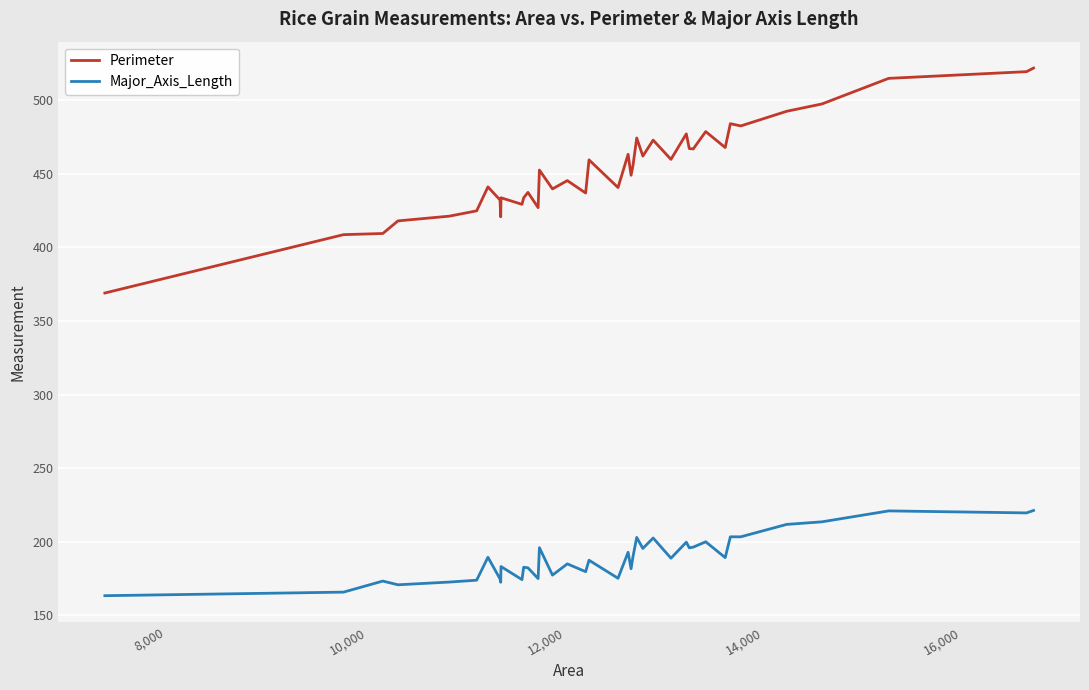

How many values in the Perimeter series are below 452?

19